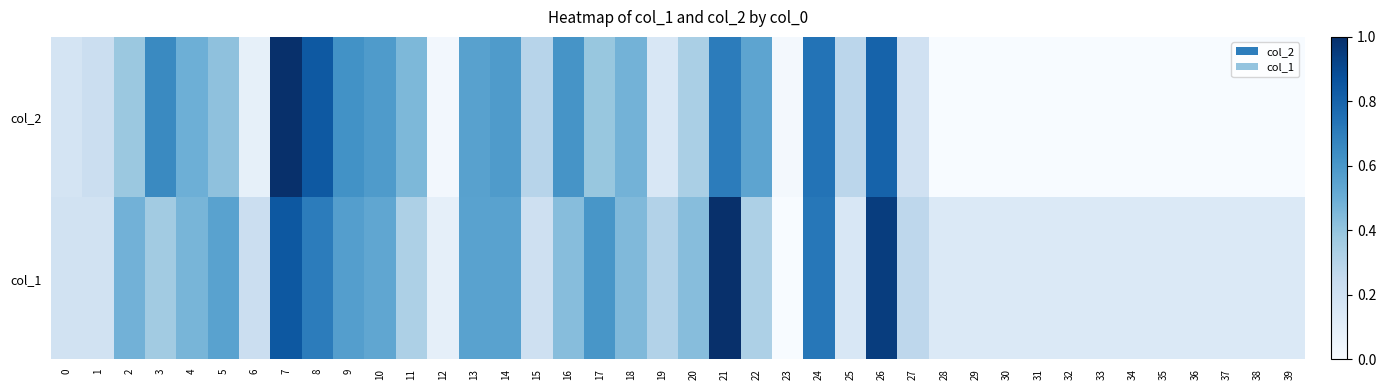

Rank the series at 8 from highest to lowest value.

col_2, col_1